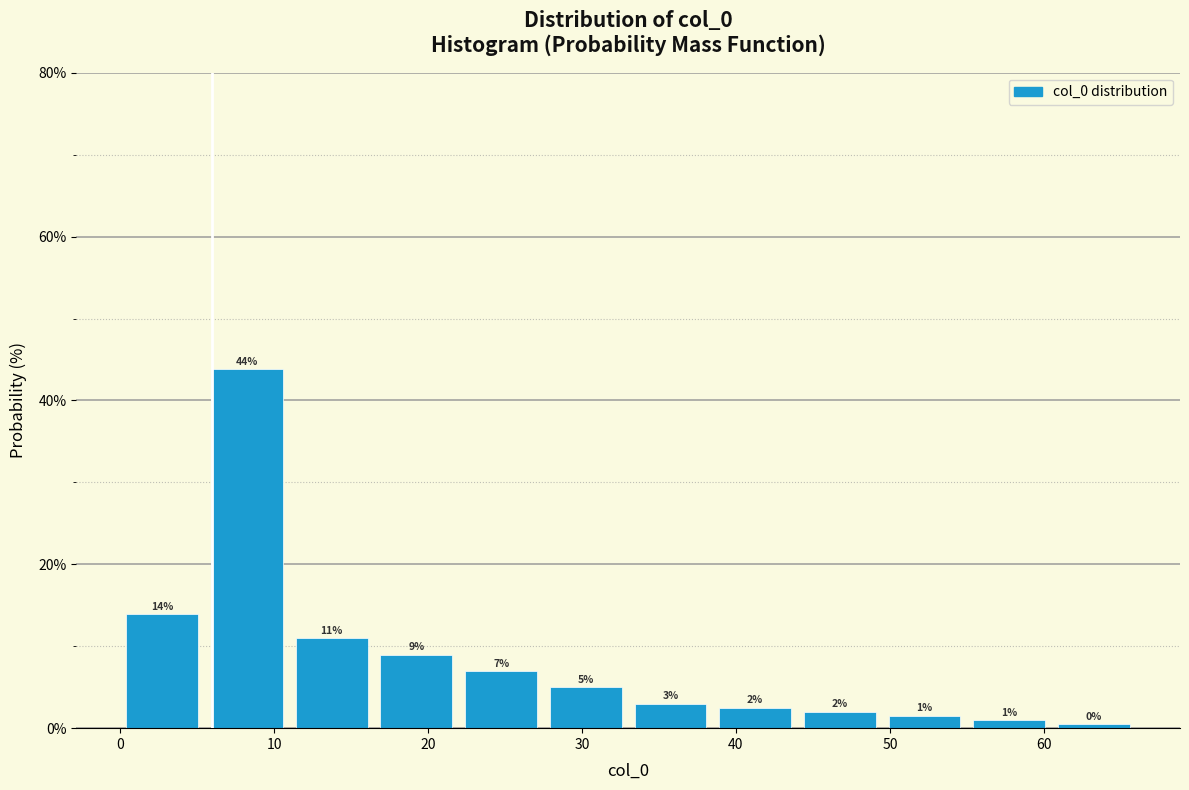

Which range on the x-axis has the tallest bar?

5.5 to 11.0